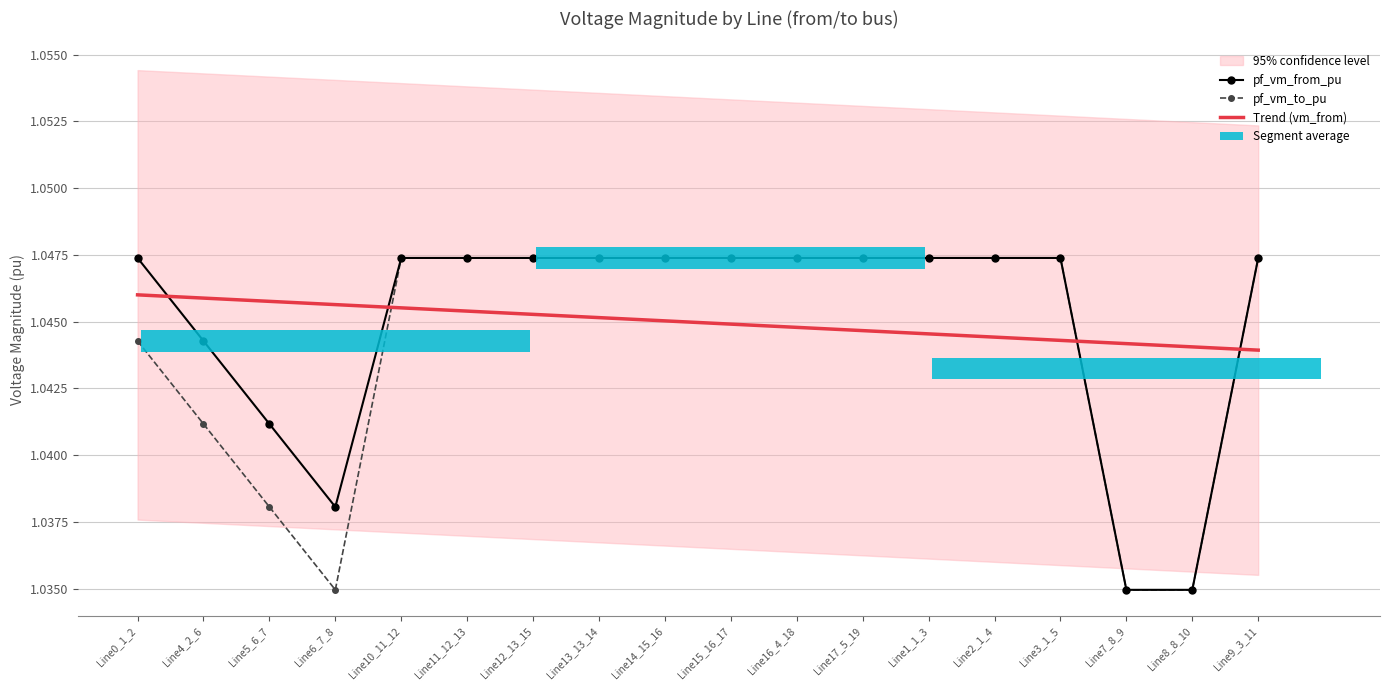

What is the average value of the pf_vm_from_pu series?

1.0